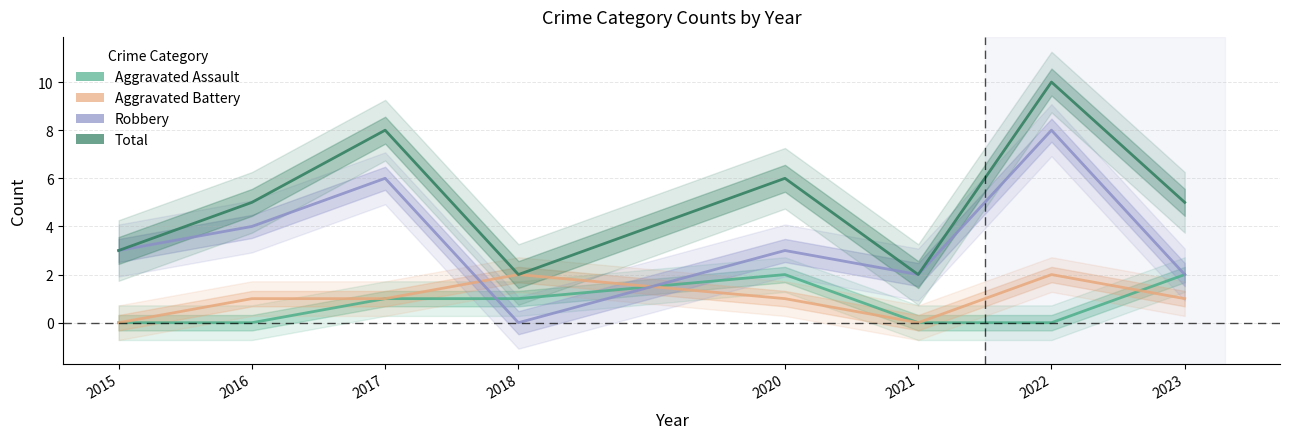

Which has a higher value, 2023 or 2021?

2023